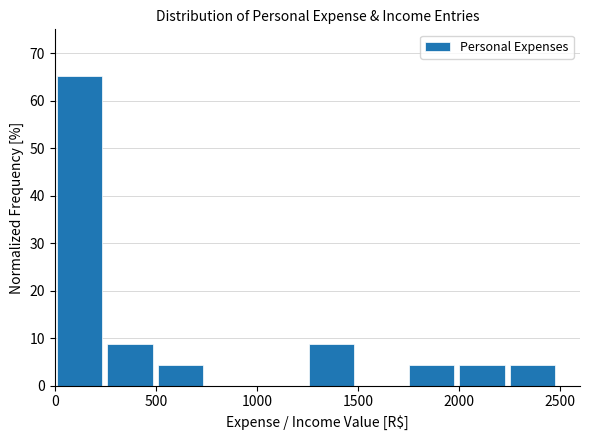

Reading left to right, list every bar in this chart as the range it spans on the x-axis followed by its height. Neither the bar edges nor the heights are printed on the chart, so give them approximately, as read against the axes.

0 to 250: 65
250 to 500: 9
500 to 750: 4
750 to 1000: 0
1000 to 1250: 0
1250 to 1500: 9
1500 to 1750: 0
1750 to 2000: 4
2000 to 2250: 4
2250 to 2500: 4